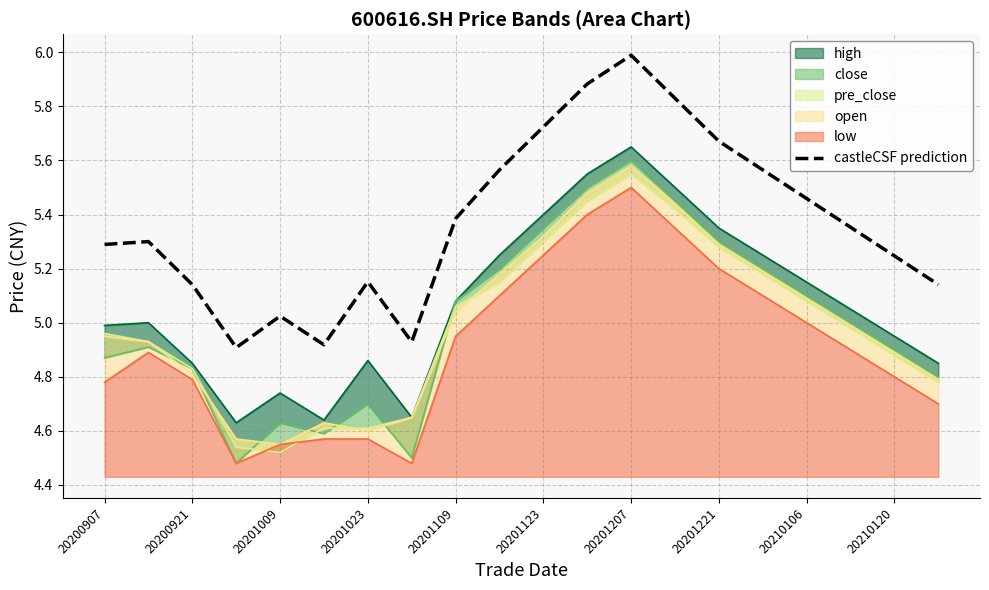

True or false: castleCSF prediction has a value of 5.3 at 20200907.

True